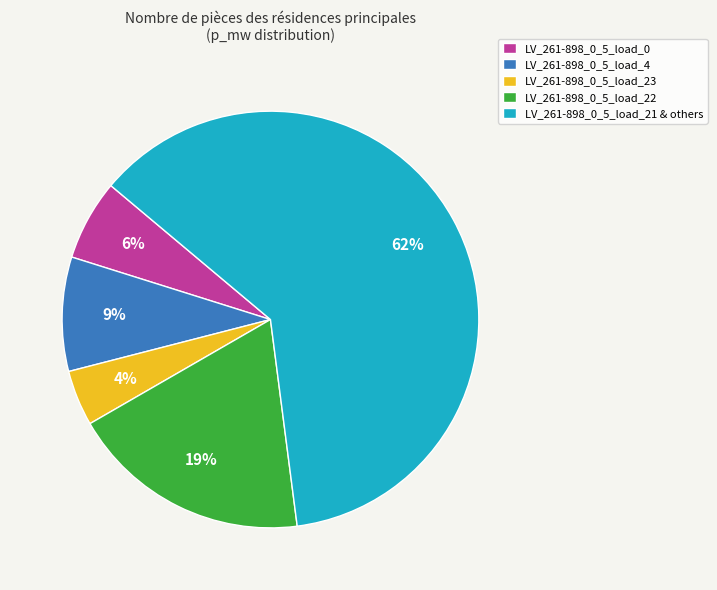

Does any single category account for the majority?

Yes